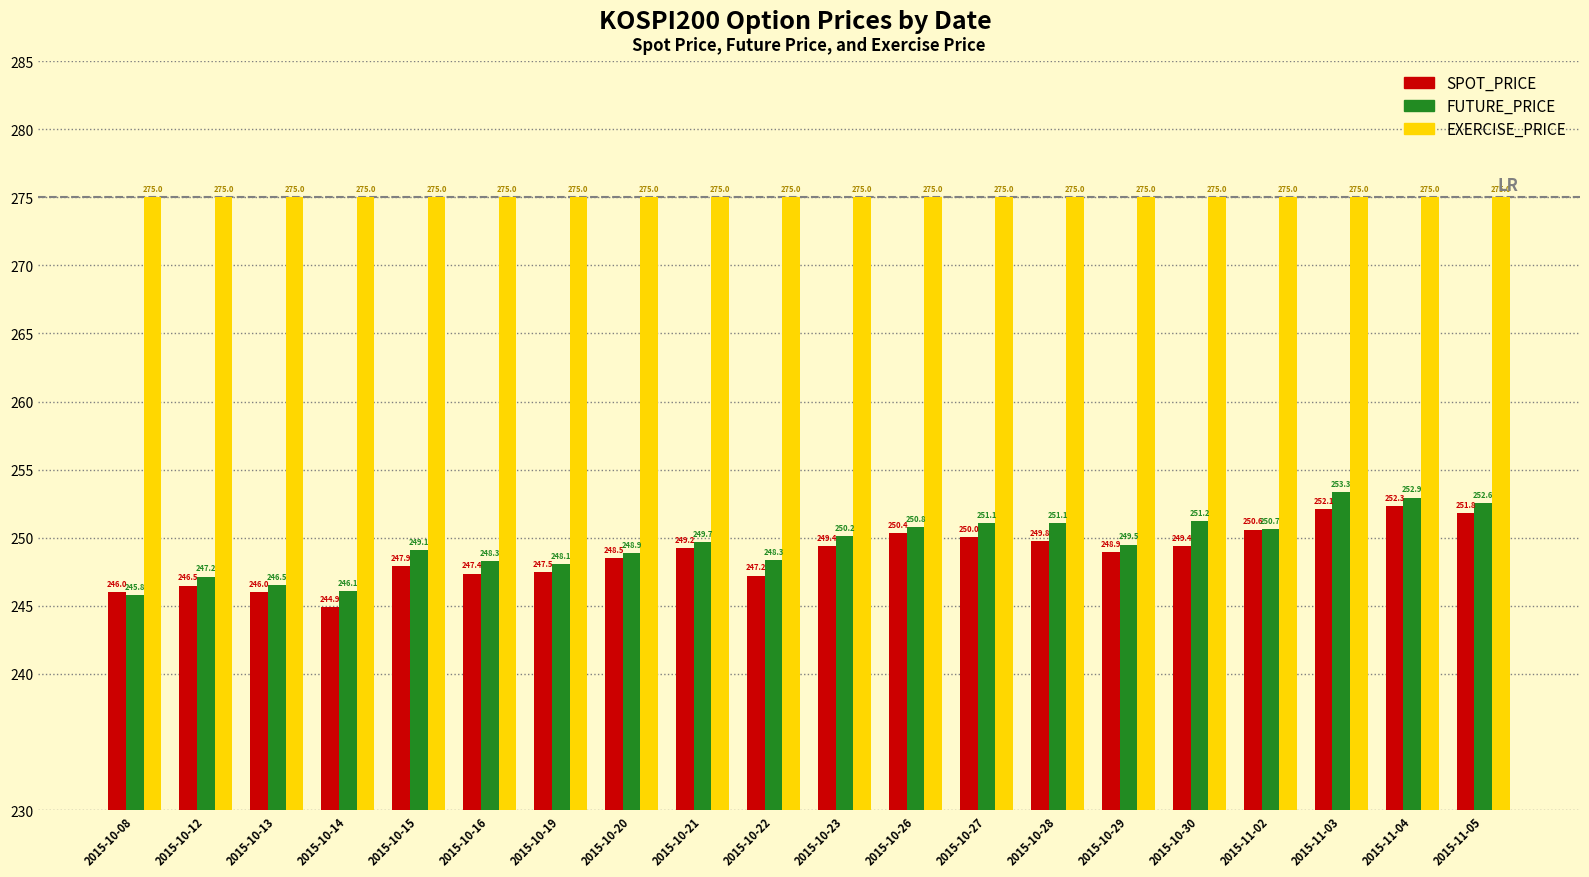

What position from the right is 2015-10-13?

18